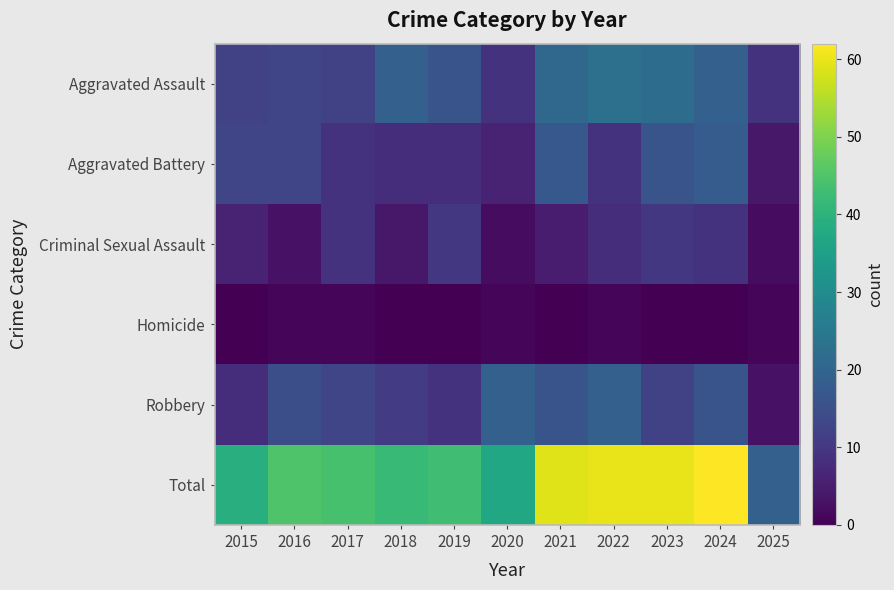

Between 2020 and 2023, which is larger?

2023